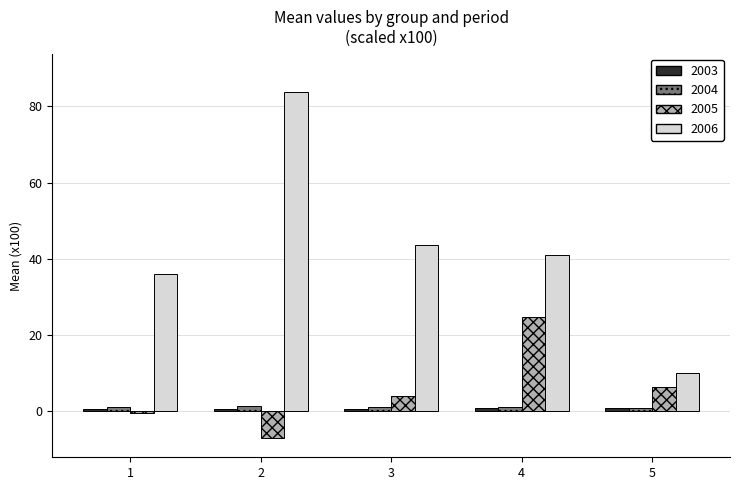

Which series has the largest total across all categories?

2006